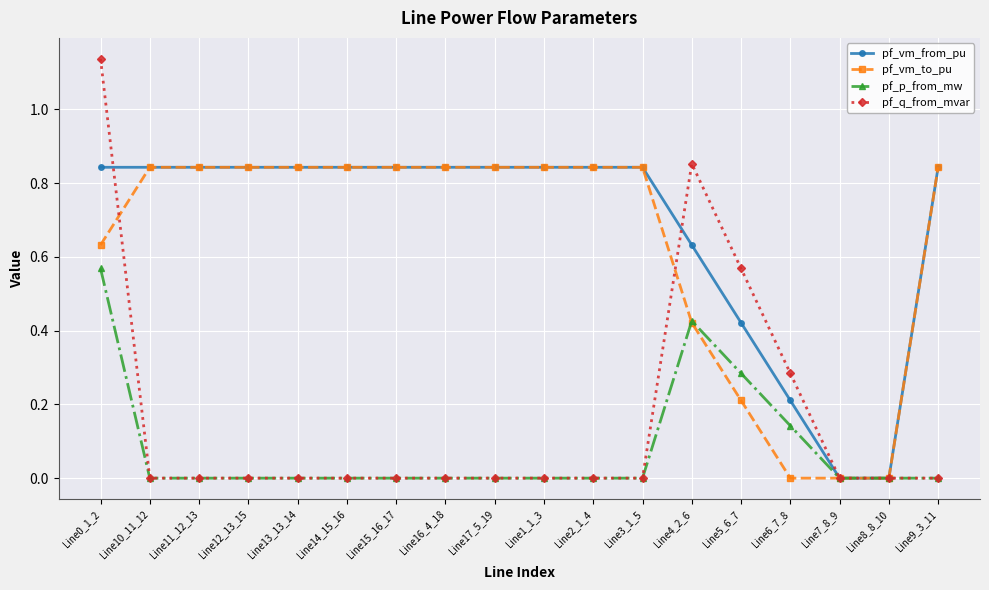

What are all the series names shown in the legend?

pf_vm_from_pu, pf_vm_to_pu, pf_p_from_mw, pf_q_from_mvar